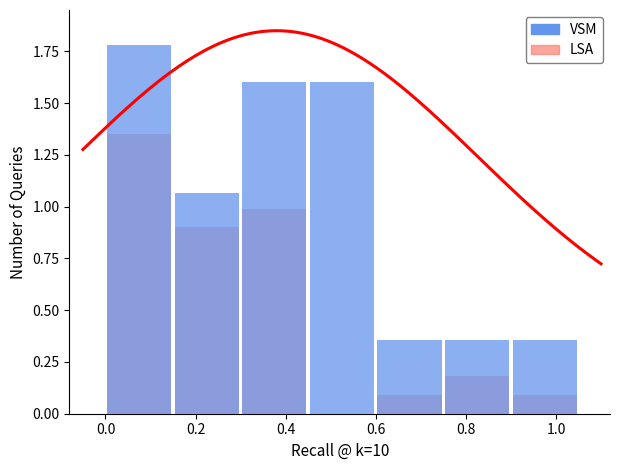

What is the approximate value of LSA at 0.4?

1.0